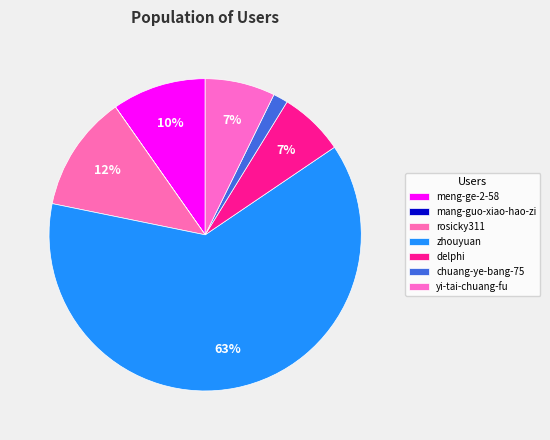

The delphi slice represents 21% of the pie. True or false?

False